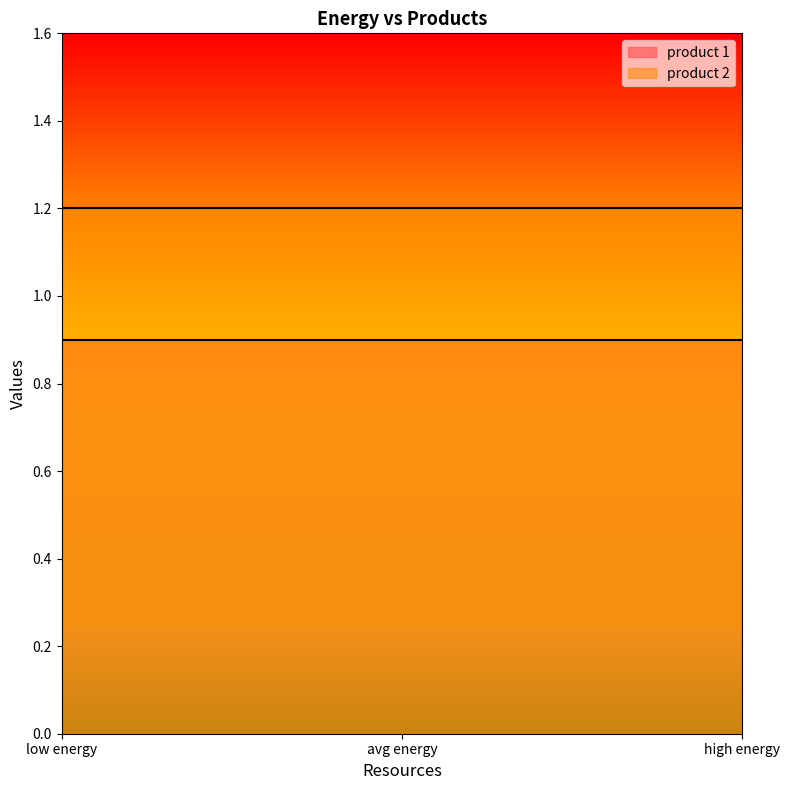

How many lines are shown in the chart?

2